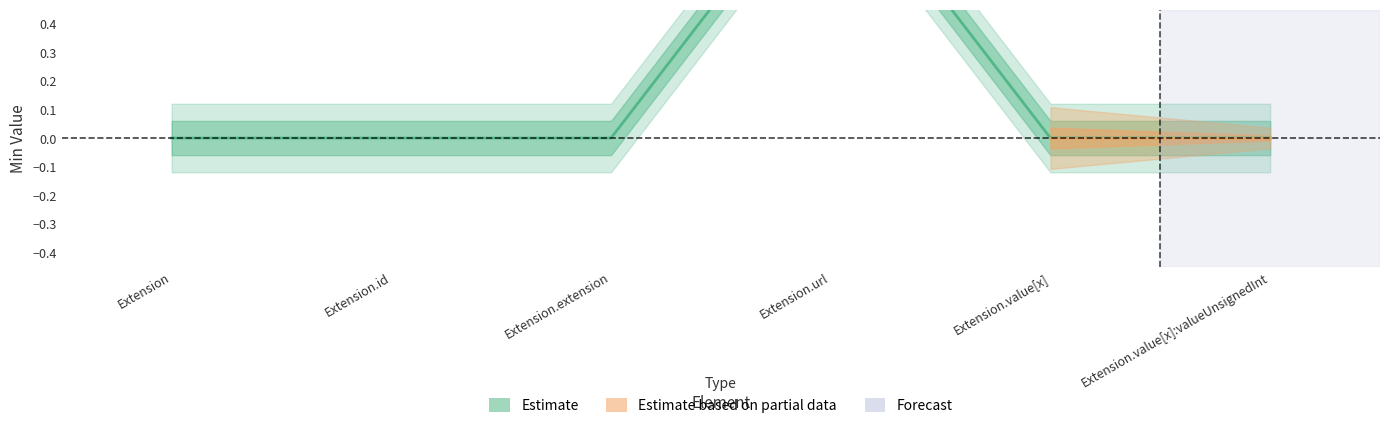

The chart shows a value of -1 at Extension. True or false?

False